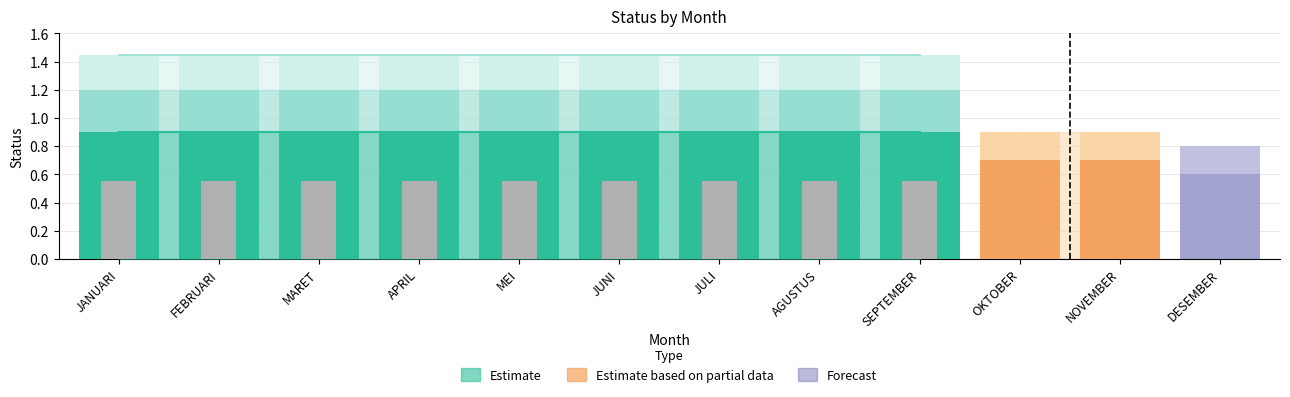

The chart shows a value of 0 at MARET. True or false?

False